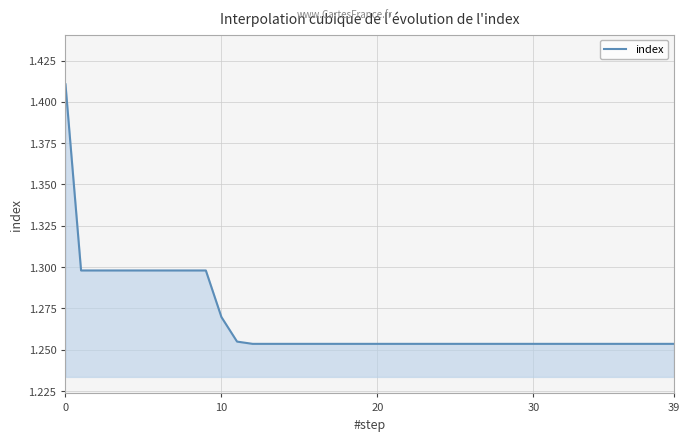

How many lines are shown in the chart?

1